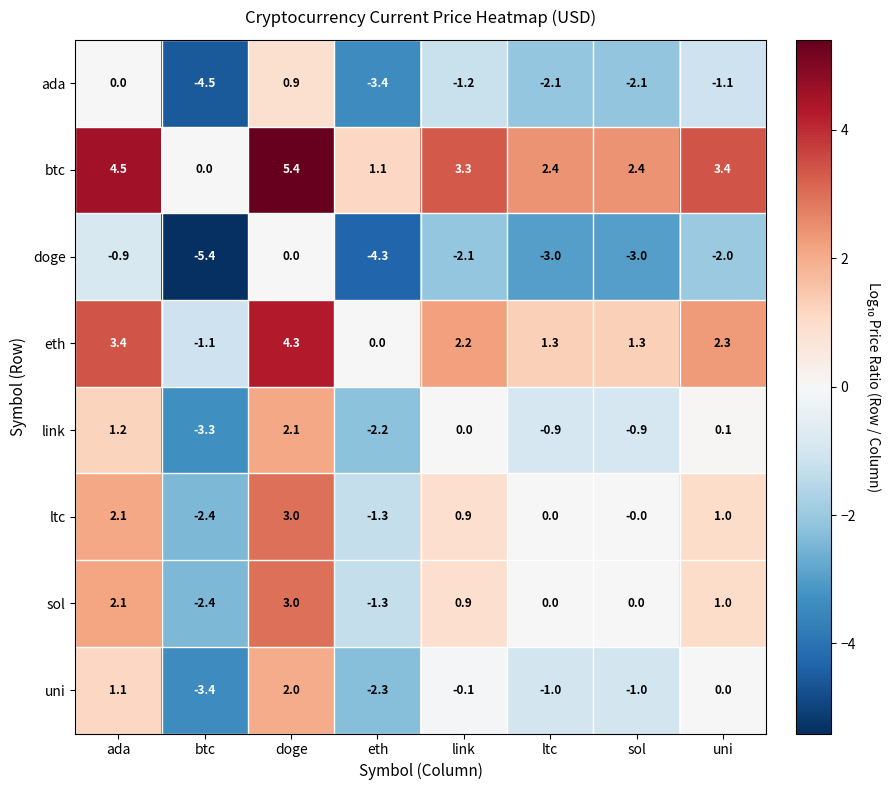

How many values in the link series are below 0?

4